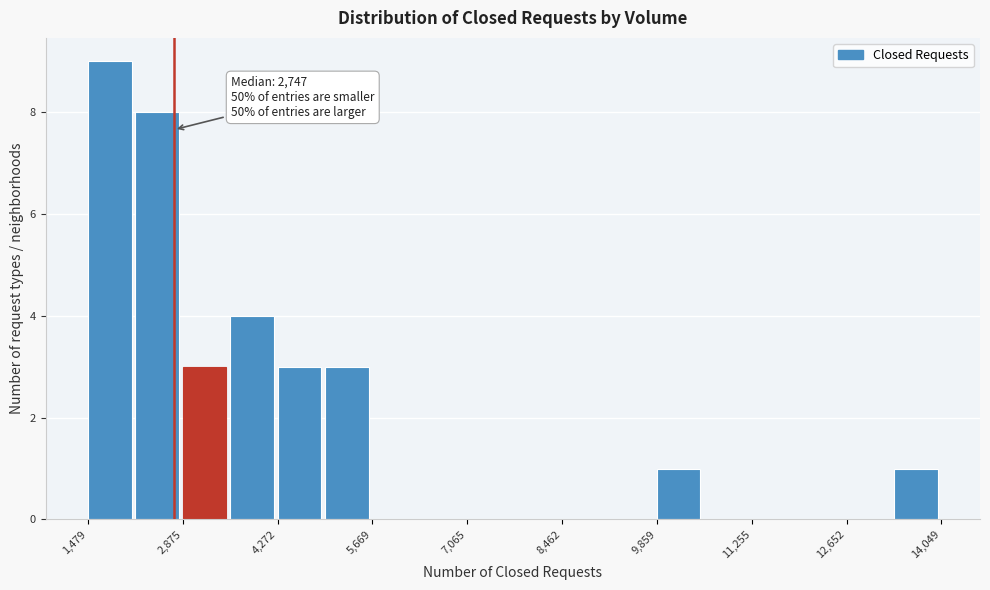

Read against the x-axis, roughly where is the centre of the tallest bar?

1800